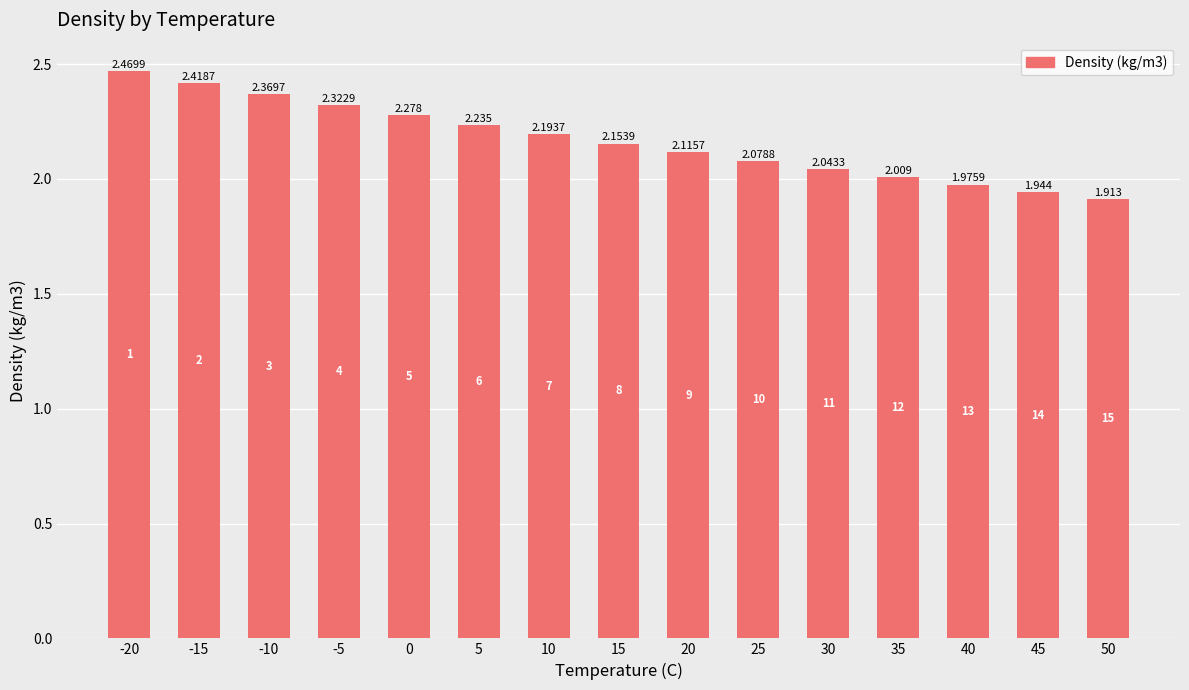

Rank the categories by value from highest to lowest.

-20, -15, -10, -5, 0, 5, 10, 15, 20, 25, 30, 35, 40, 45, 50